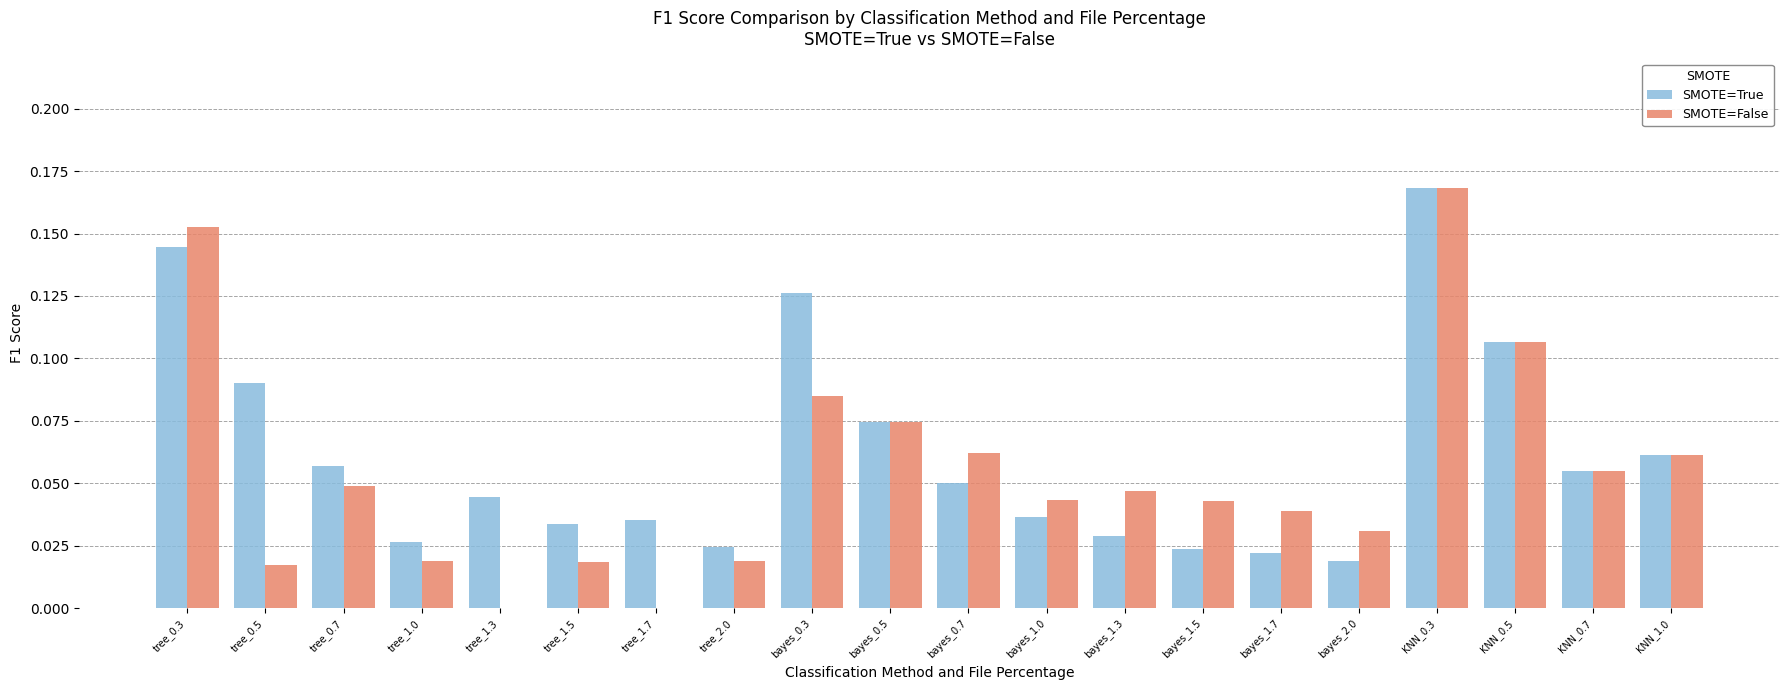

What are all the series names shown in the legend?

SMOTE=True, SMOTE=False